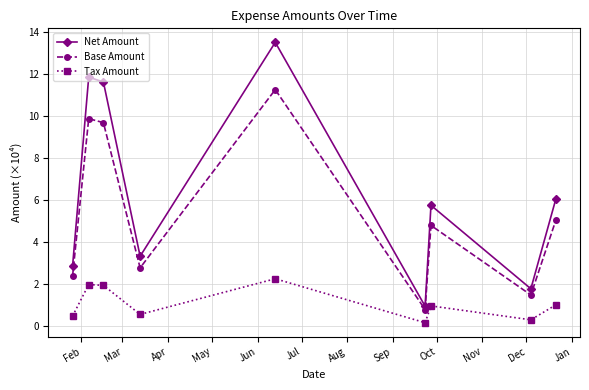

What is the value of the Tax Amount point at the 2nd from the left?

2.0